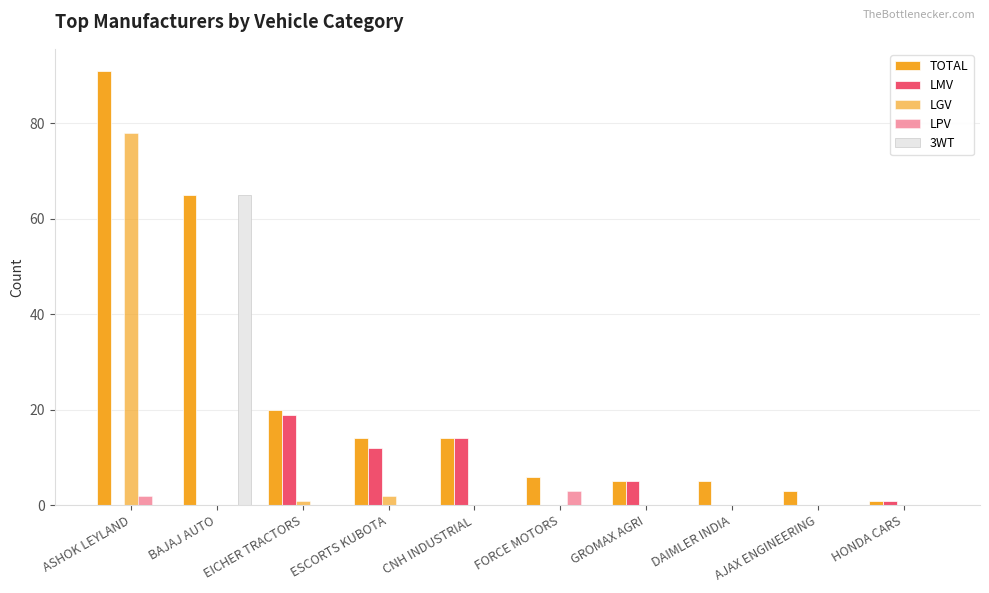

How many distinct data groups are displayed?

5